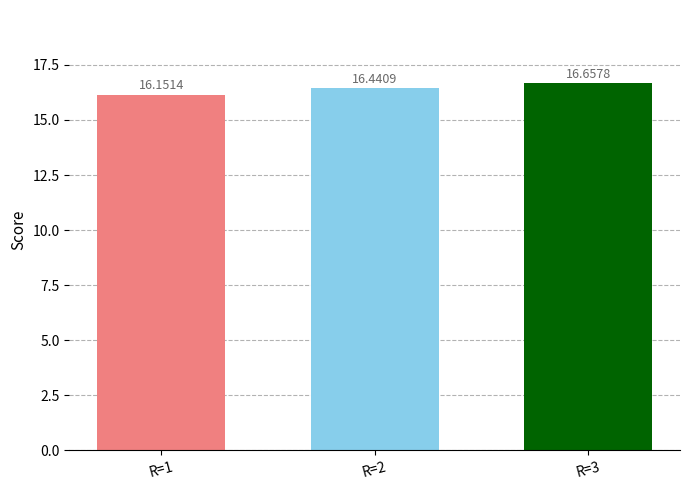

At which category does the chart reach its minimum across all series?

R=1